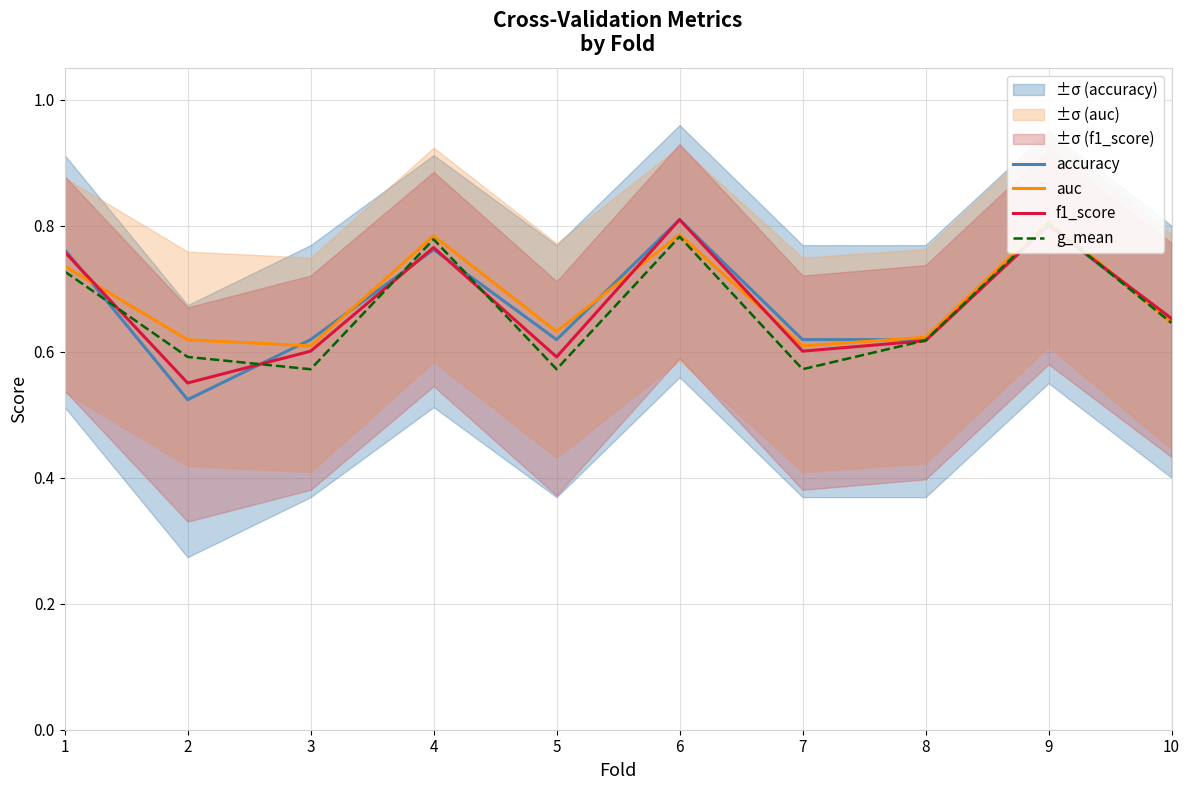

Is it true that f1_score equals 0.6 at 8?

True